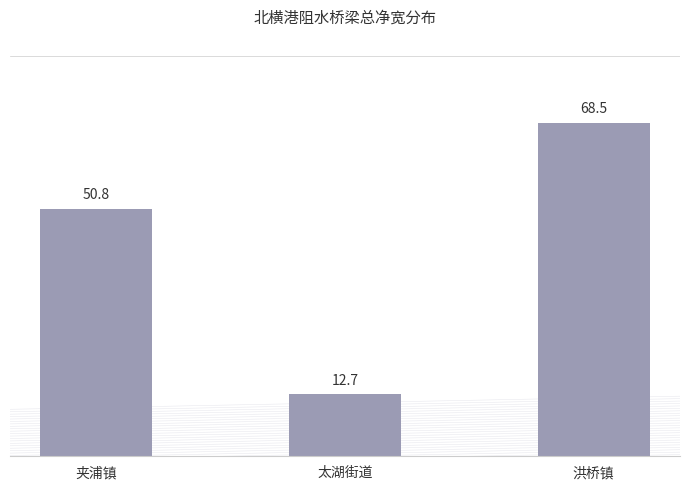

What is the sum of the values at 夹浦镇 and 洪桥镇?

119.3